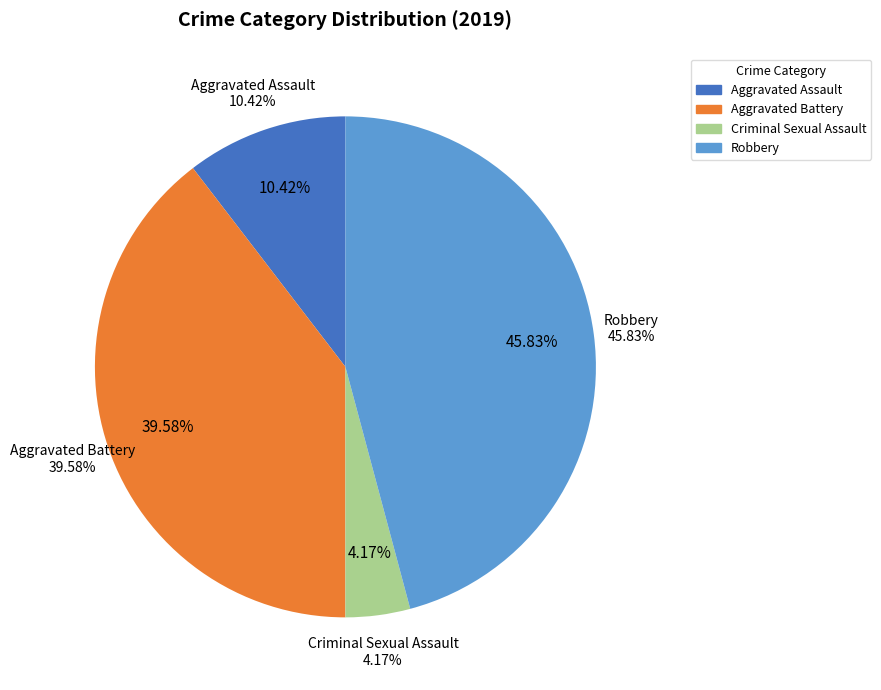

Is the sum of Aggravated Assault and Aggravated Battery greater than half?

No